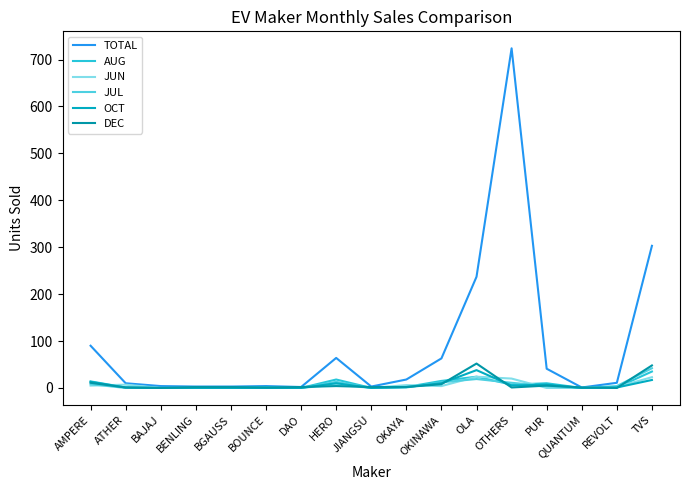

Count the number of categories in the chart.

17